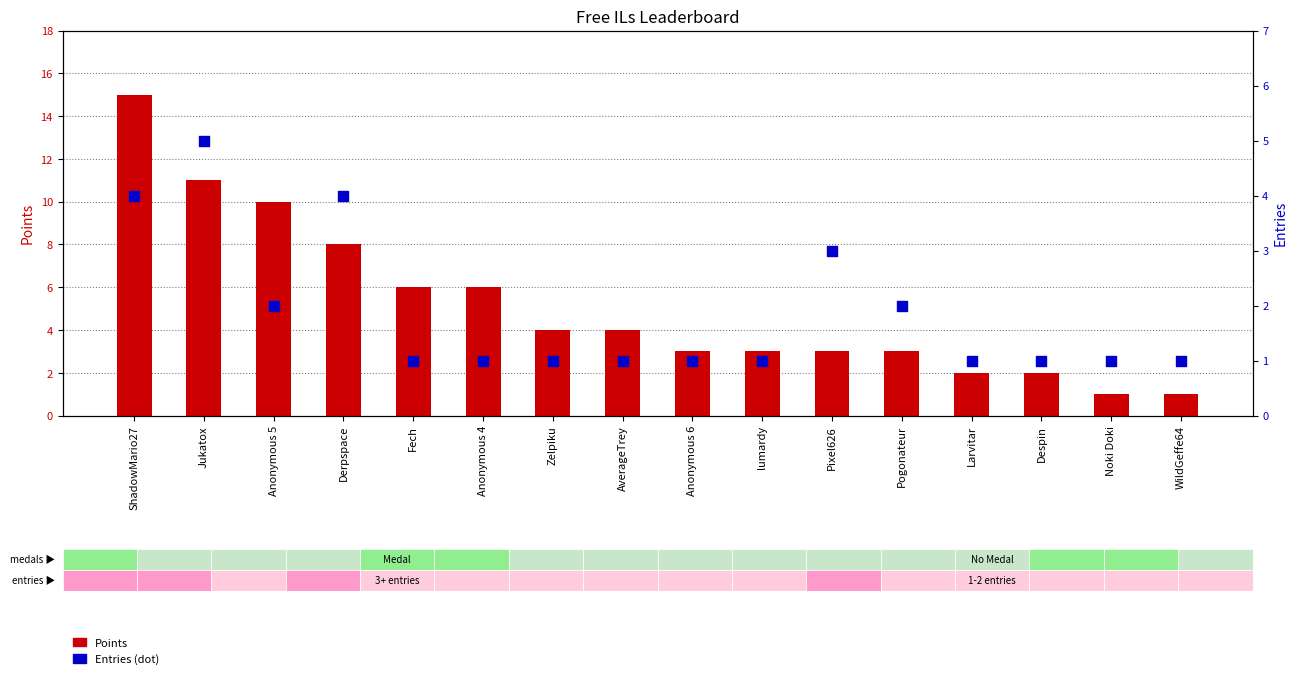

At how many categories does at least one series exceed 3?

8